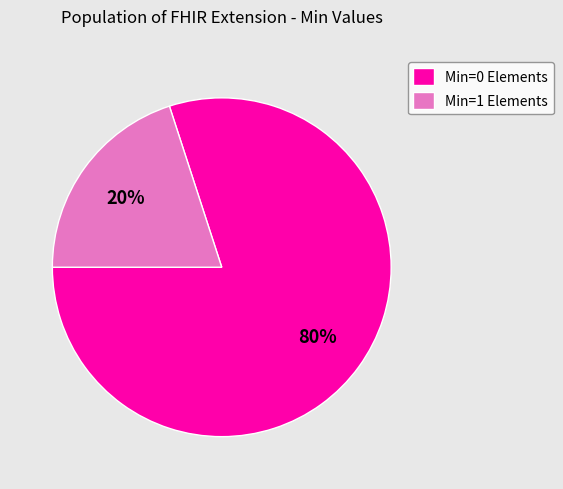

To the nearest percent, what is the difference between the largest and smallest slice percentages?

60%